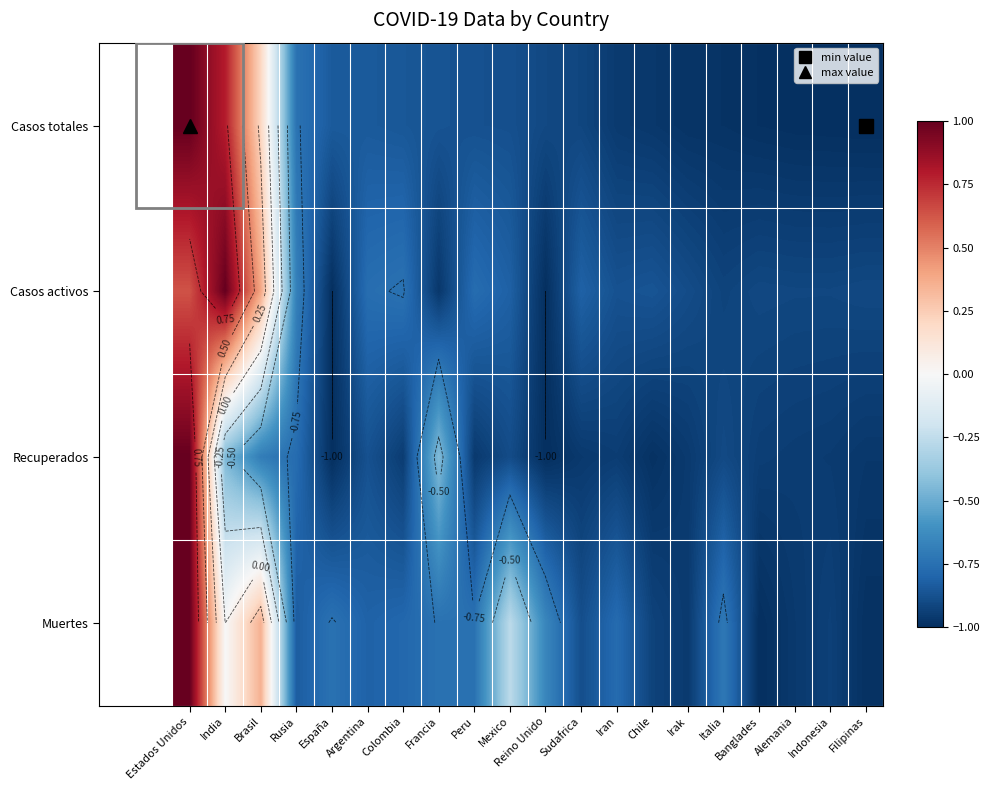

At which category is the sum across all series the highest?

Estados Unidos